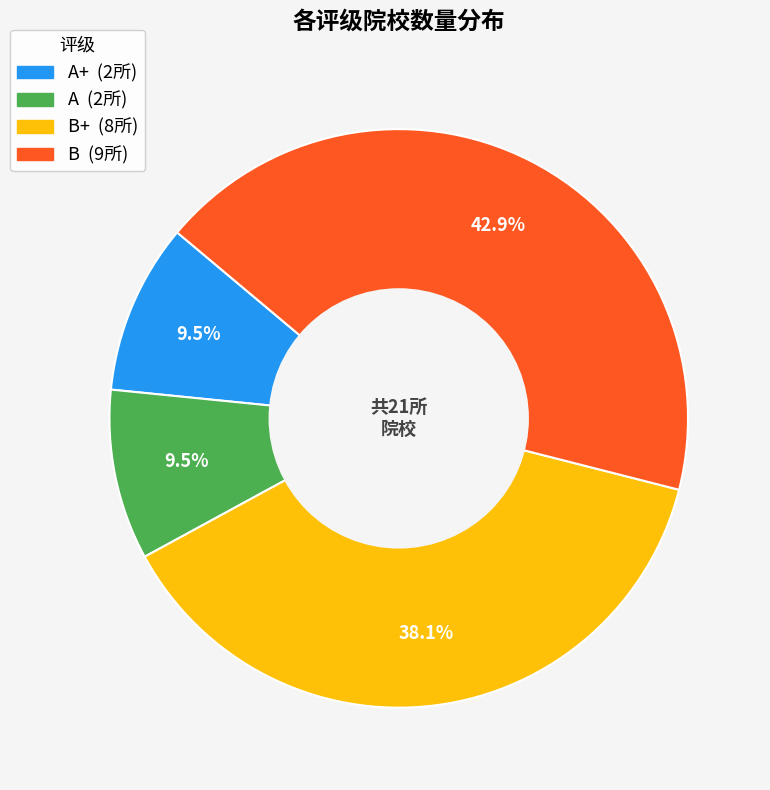

Does any single category account for the majority?

No